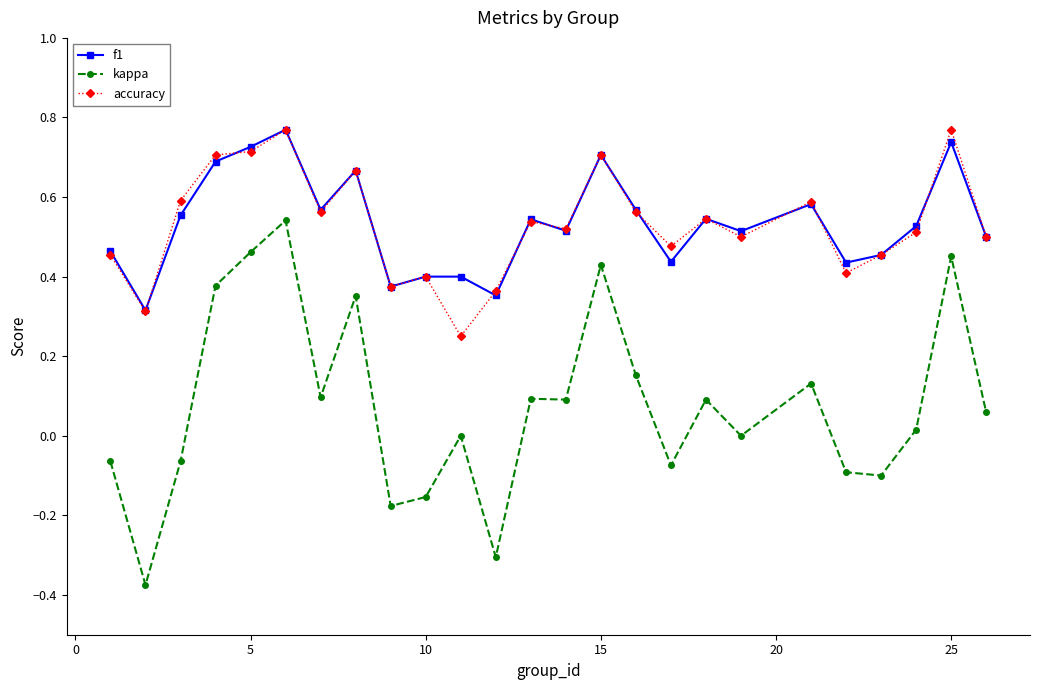

At how many categories does at least one series exceed 0?

25